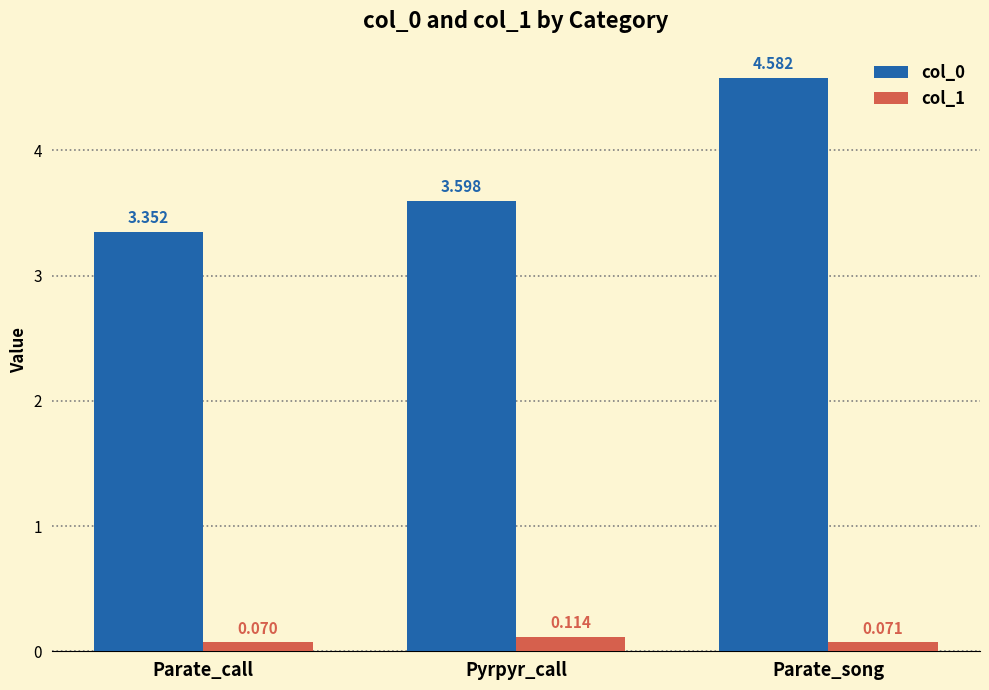

Rank the categories by col_0 value from lowest to highest.

Parate_call, Pyrpyr_call, Parate_song